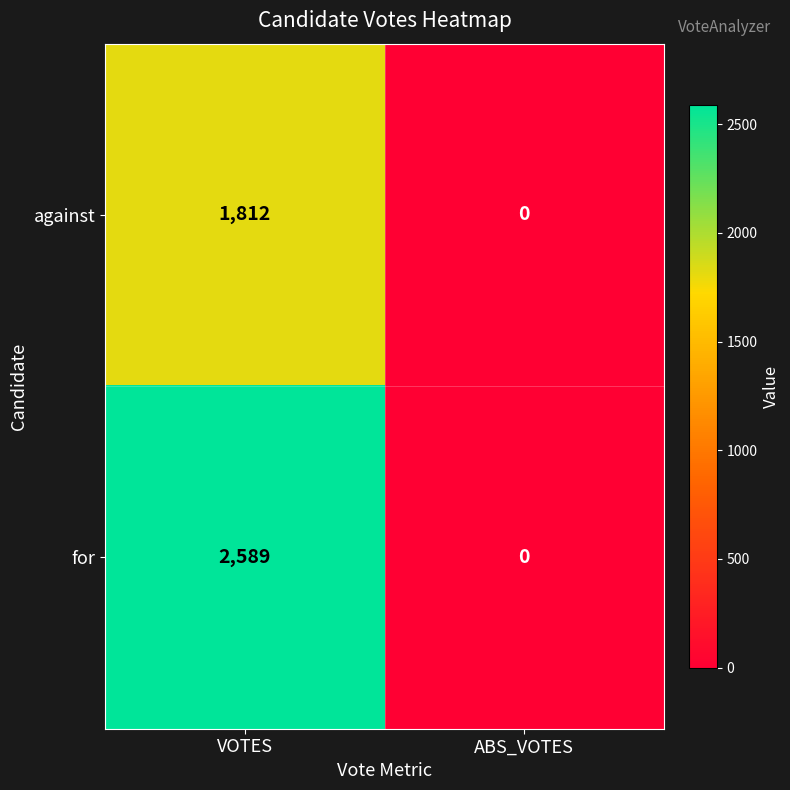

The for series shows 0 at ABS_VOTES. True or false?

True